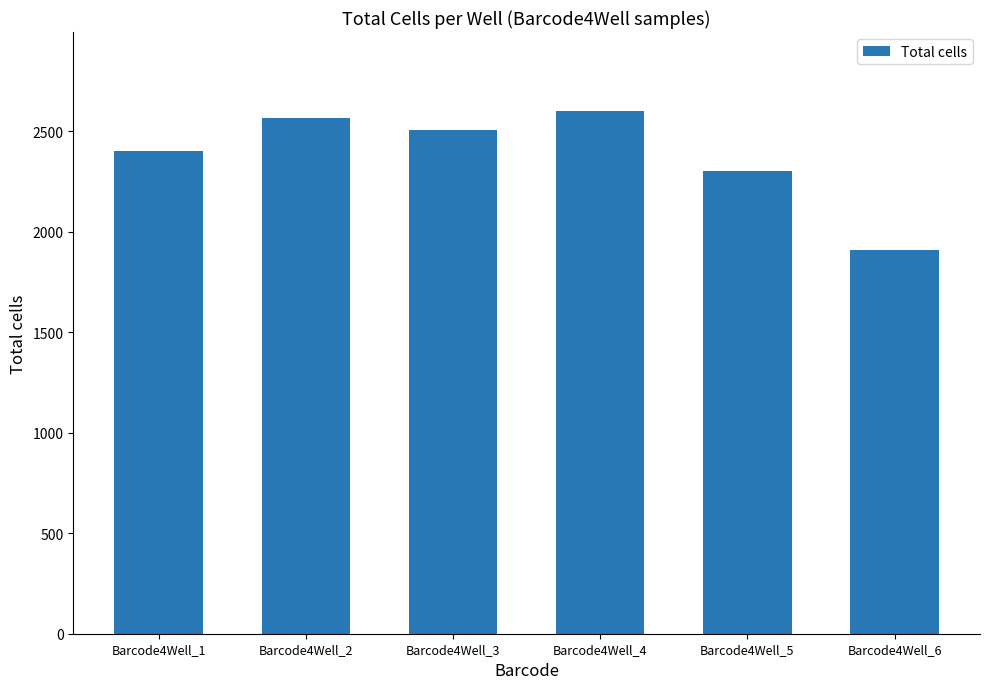

Is it true that the value at Barcode4Well_5 is 2304?

True